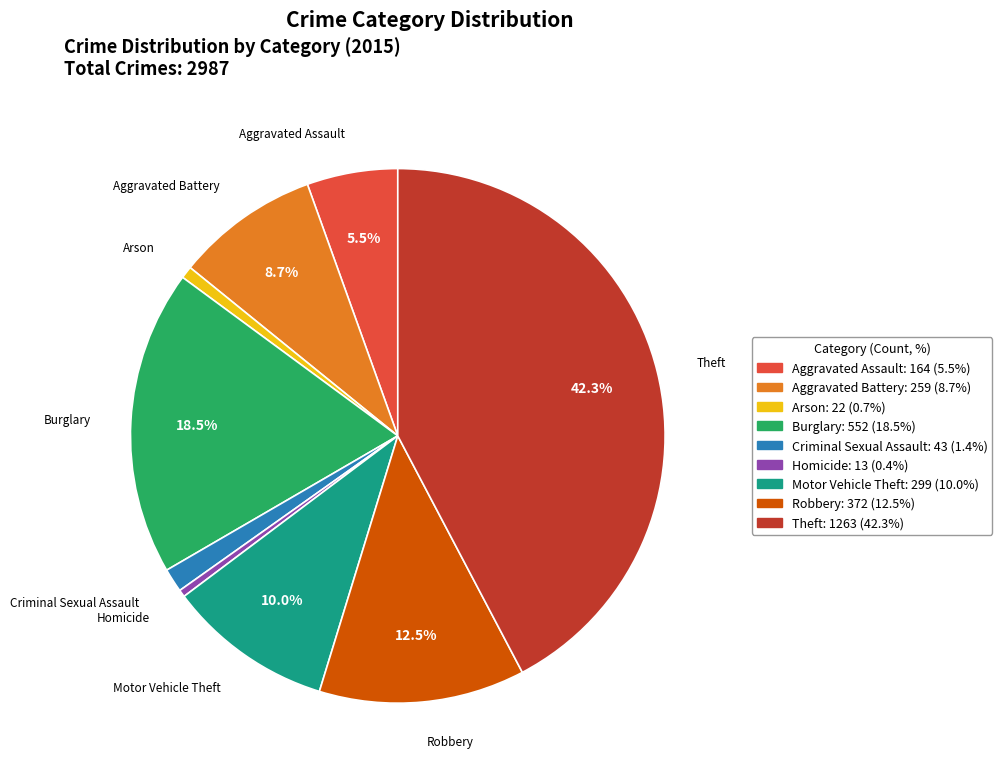

The Criminal Sexual Assault slice represents 11% of the pie. True or false?

False